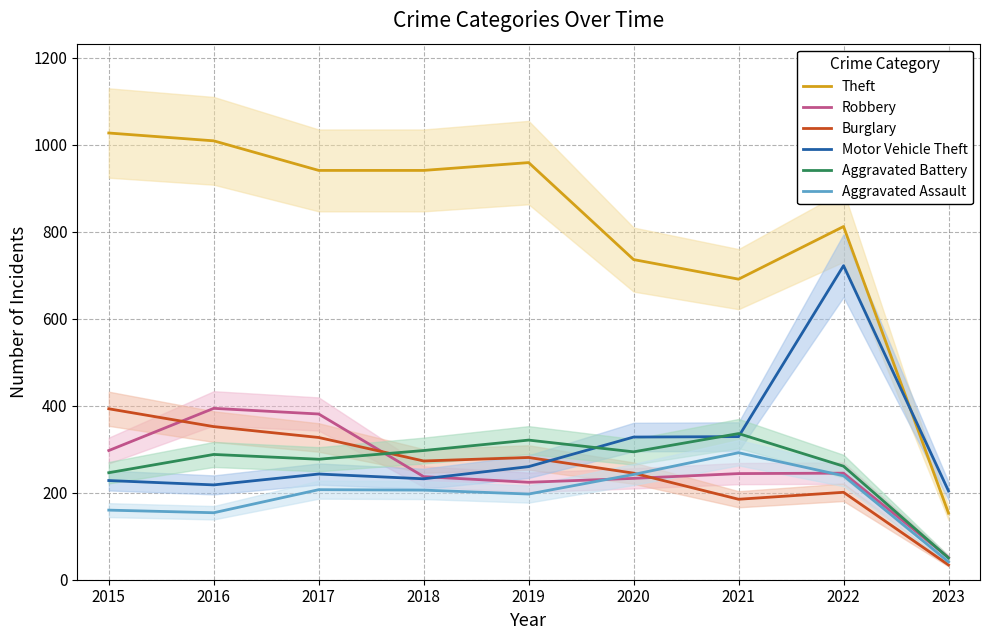

Which series has the largest total across all categories?

Theft